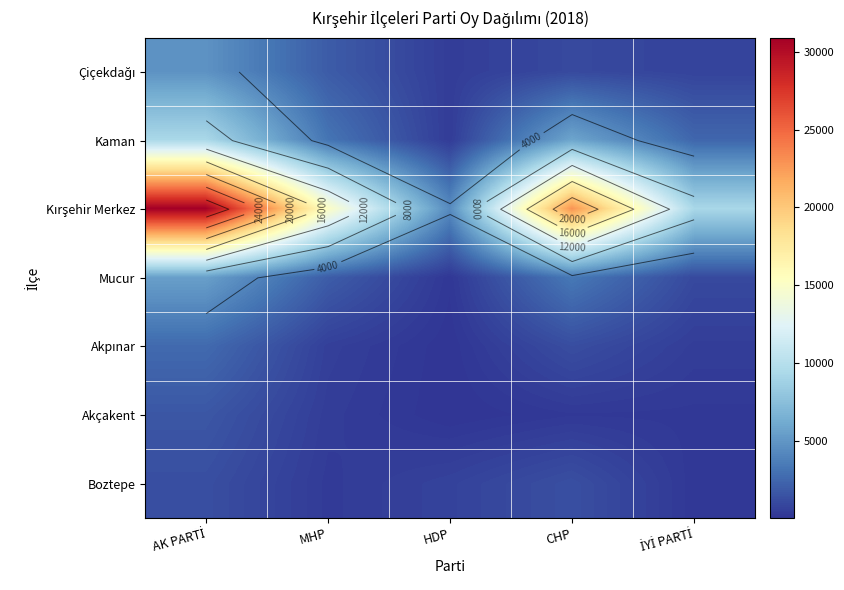

What is the minimum value shown in the chart?

13